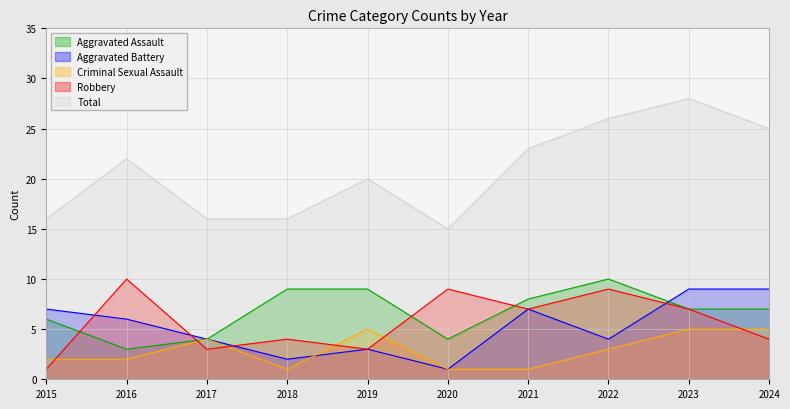

What is the approximate value of Aggravated Battery at 2023?

9